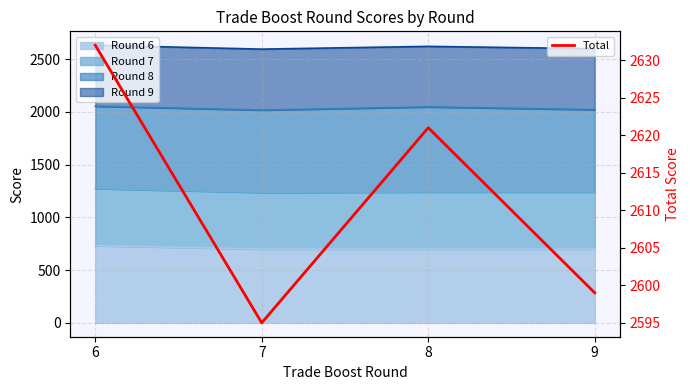

What is the sum of the values at 6 and 9?

5231